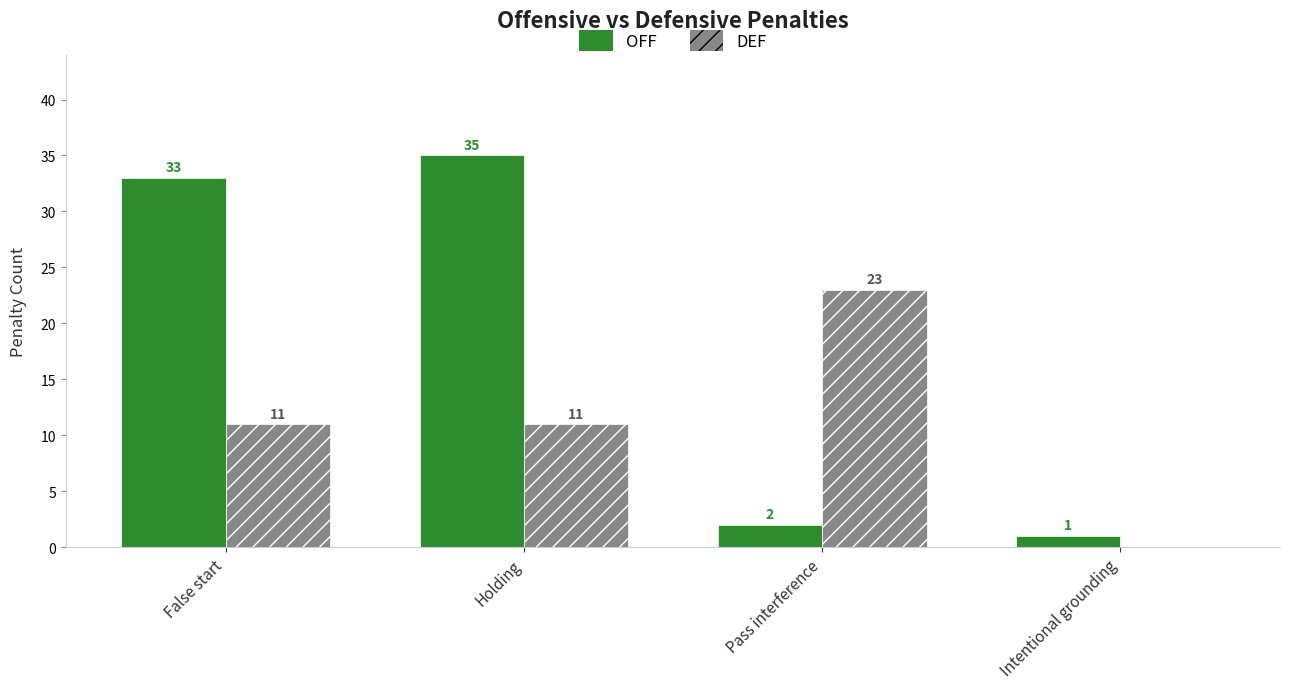

The OFF series shows 14 at False start. True or false?

False